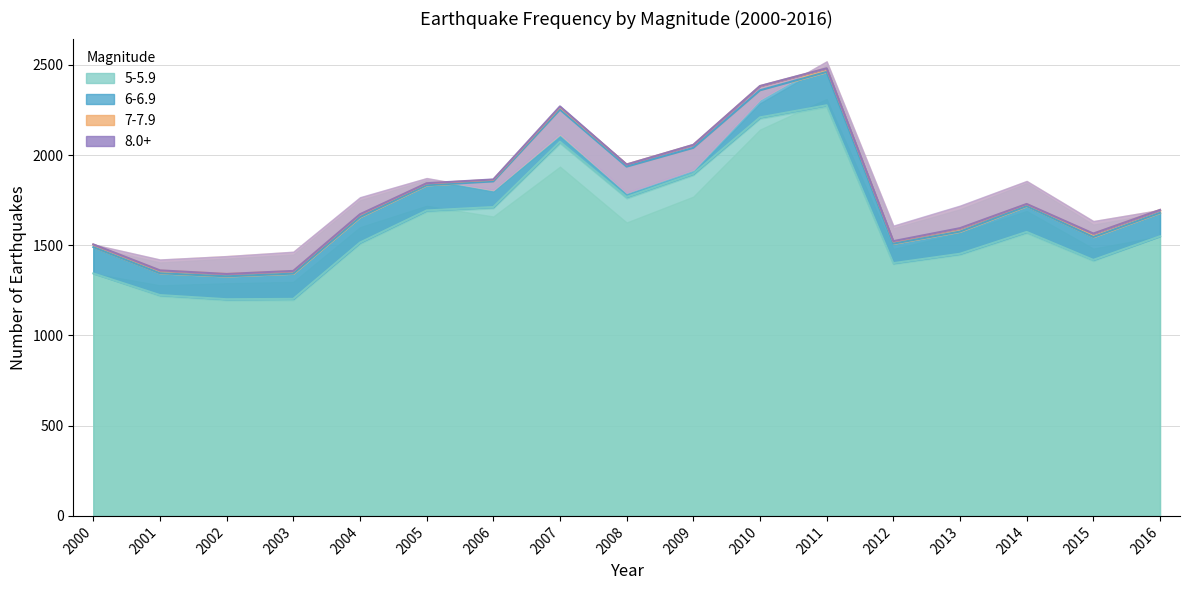

At which label is 5-5.9 closest to 1738?

2006